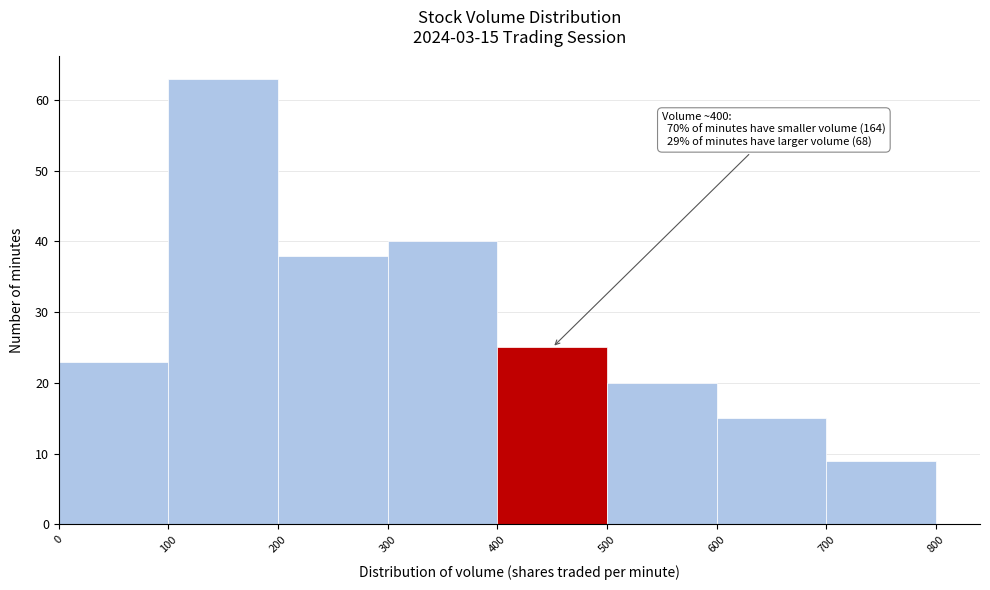

Which range on the x-axis has the tallest bar?

100 to 200